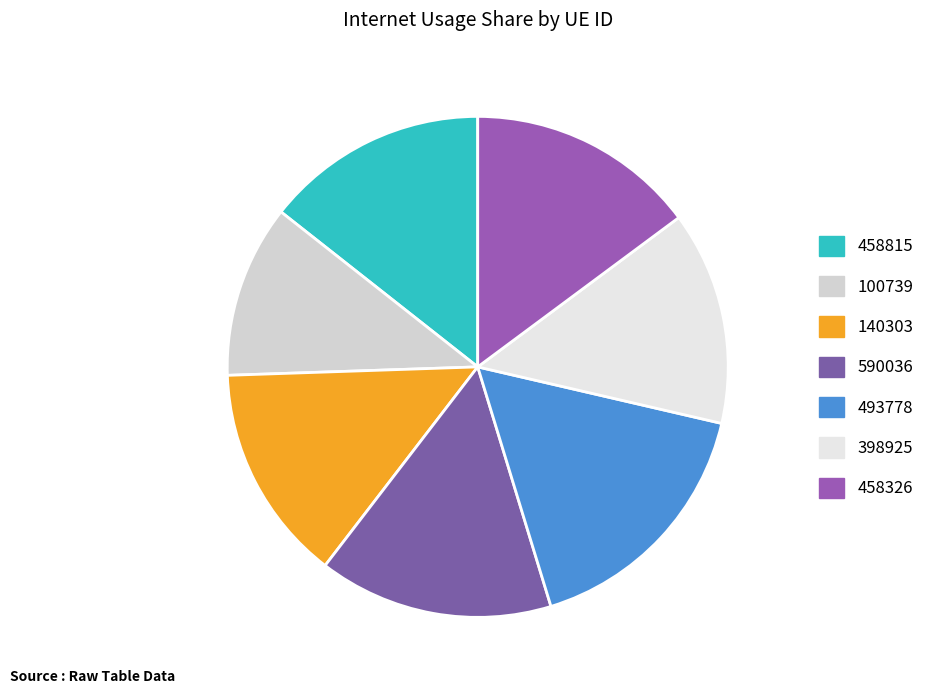

Is there a majority slice in this chart?

No